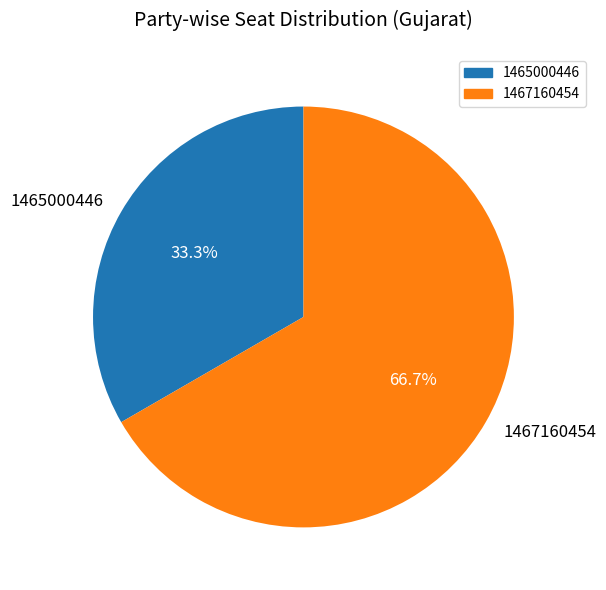

What is the total percentage of 1465000446 and 1467160454?

100.0%